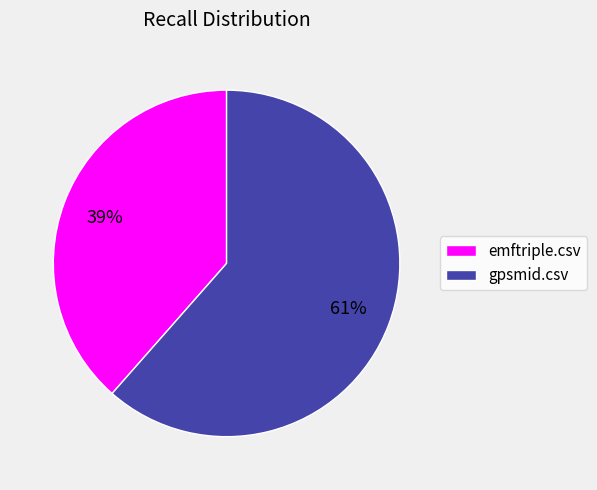

Combined, do gpsmid.csv and emftriple.csv account for over 50%?

Yes